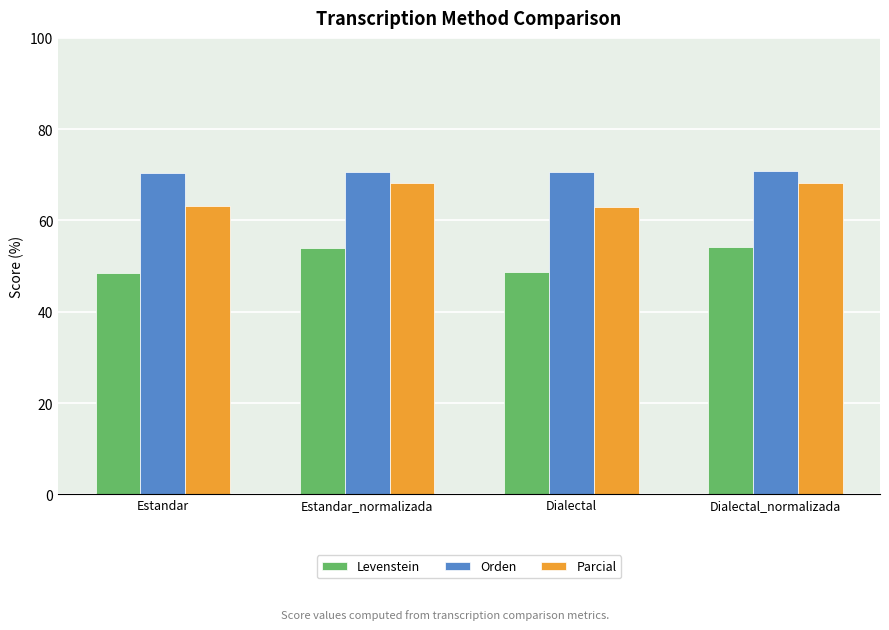

What is the difference between the Orden values at Estandar and Dialectal_normalizada?

0.5